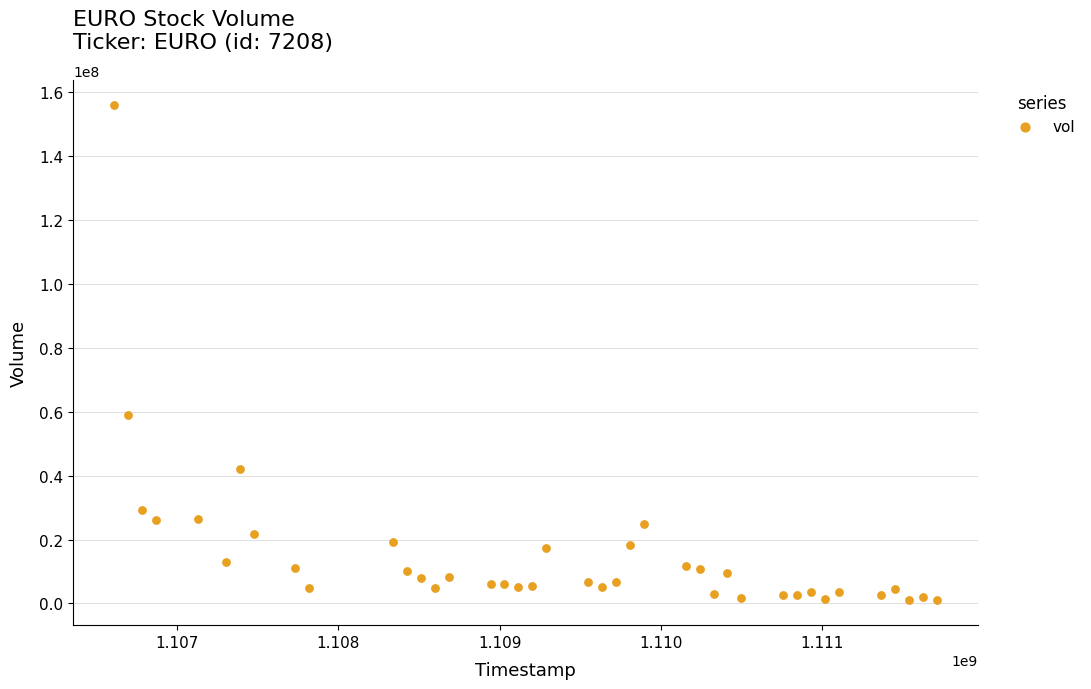

What is the range of Y values (max minus min)?

155000555